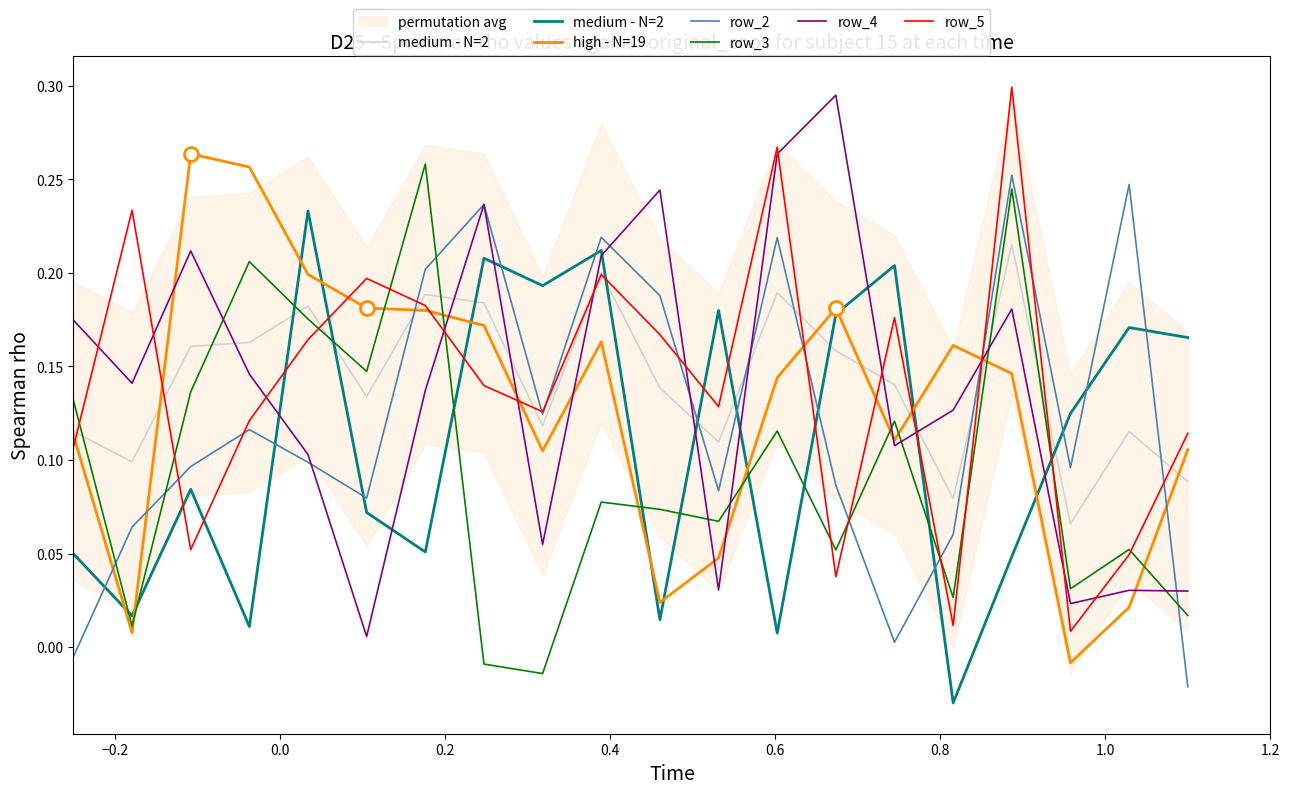

How many intersections are there between row_2 and medium - N=2?

12